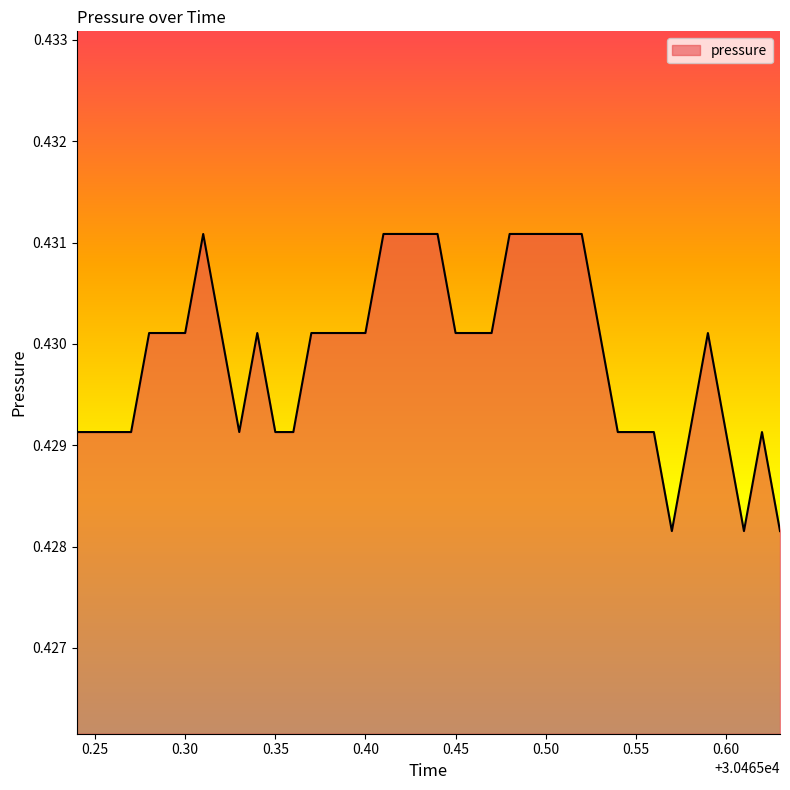

How many lines are shown in the chart?

1